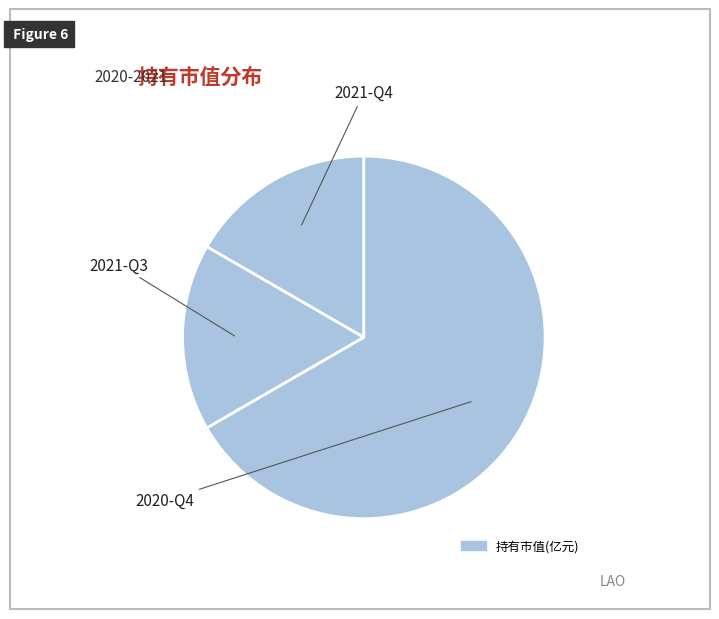

How many segments does this pie chart have?

3